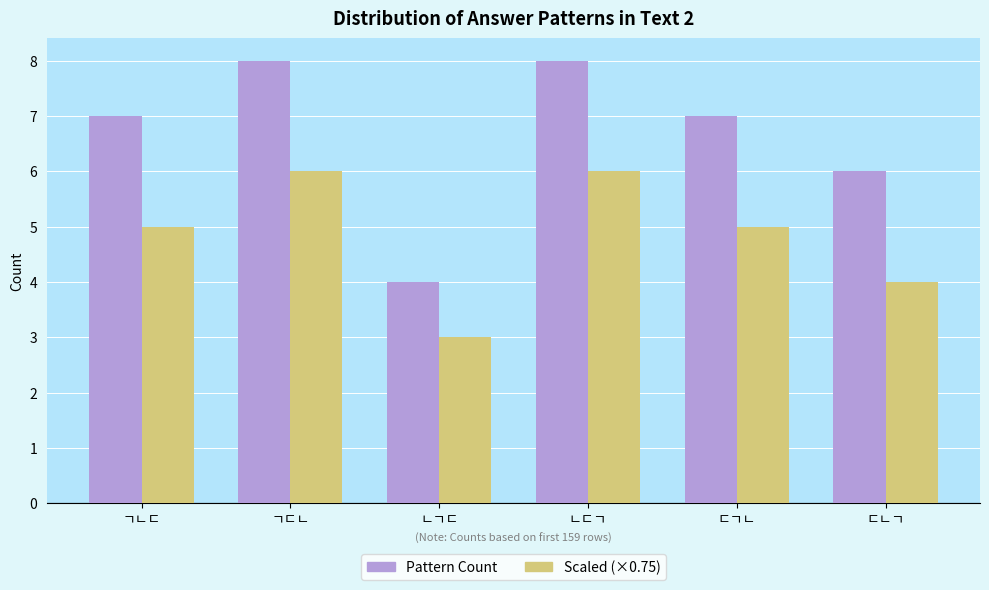

What are all the series names shown in the legend?

Pattern Count, Scaled (×0.75)